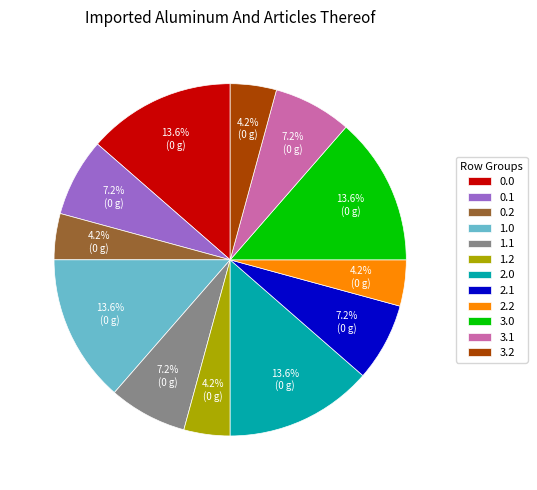

Between 2.0 and 1.1, which is larger?

2.0